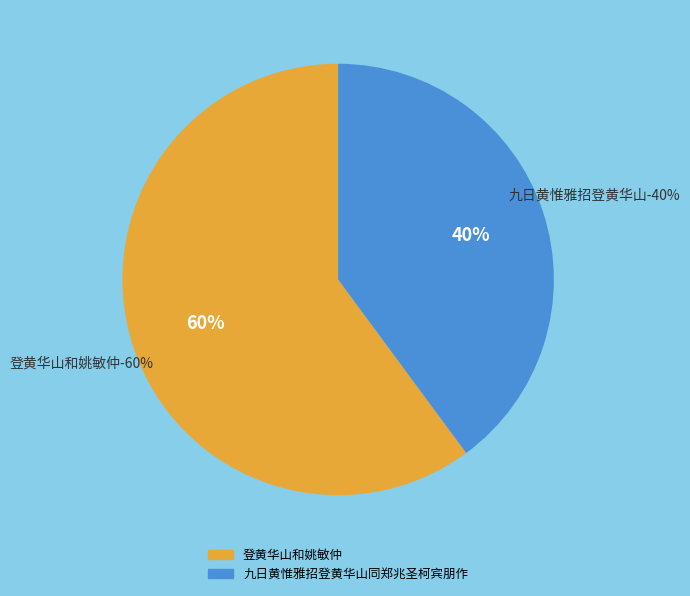

What is the ratio of the value at 九日黄惟雅招登黄华山同郑兆圣柯宾朋作 to the value at 登黄华山和姚敏仲?

0.7